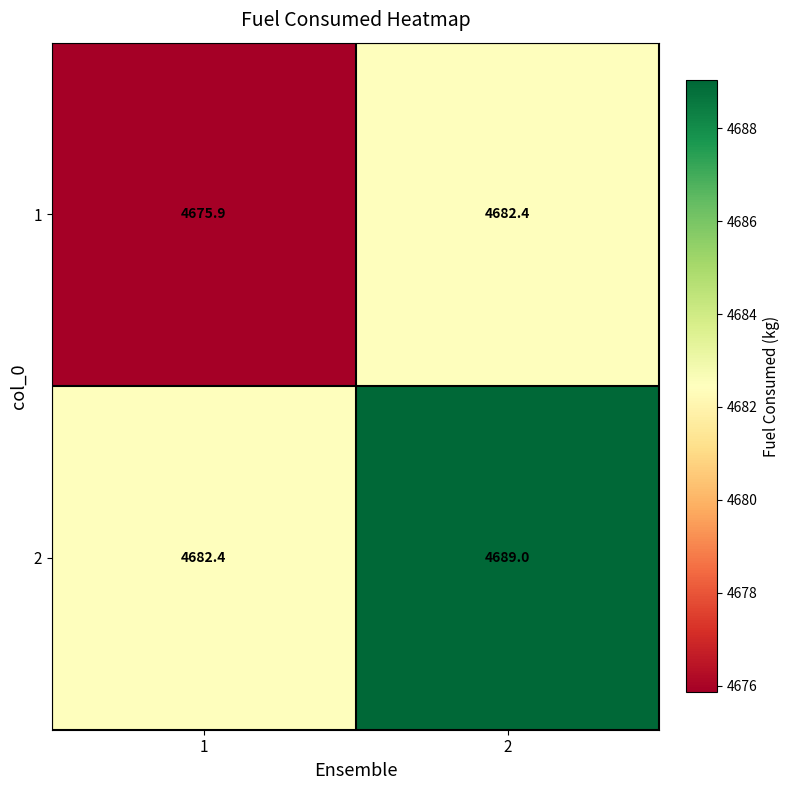

Rank the series at 1 from highest to lowest value.

2, 1